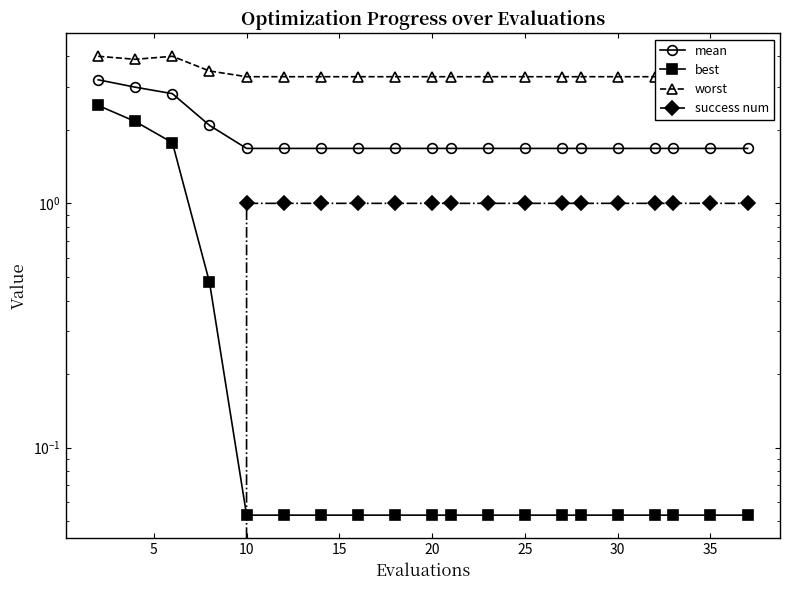

True or false: mean and worst cross at least once.

False